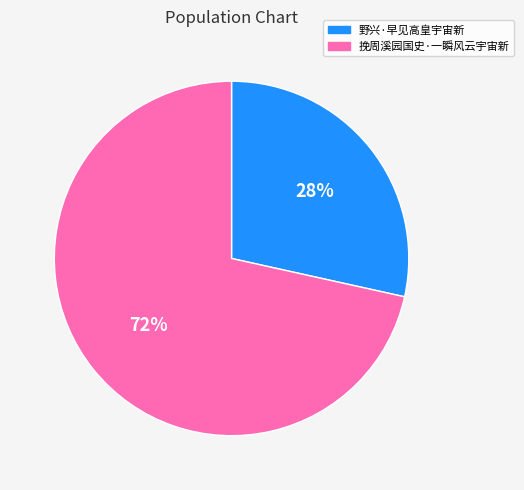

Does any single category account for the majority?

Yes